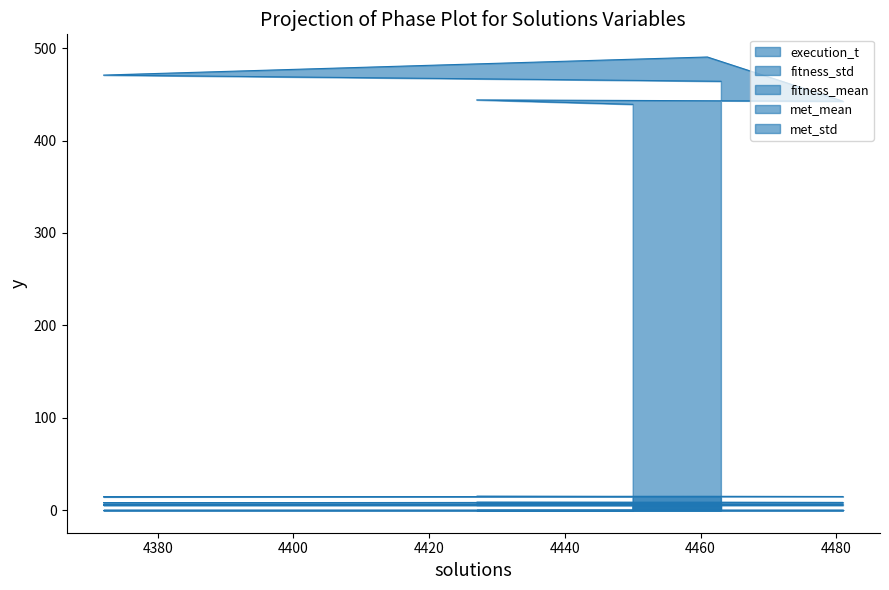

In fitness_std, how many points are lower than both neighbors (excluding endpoints)?

2